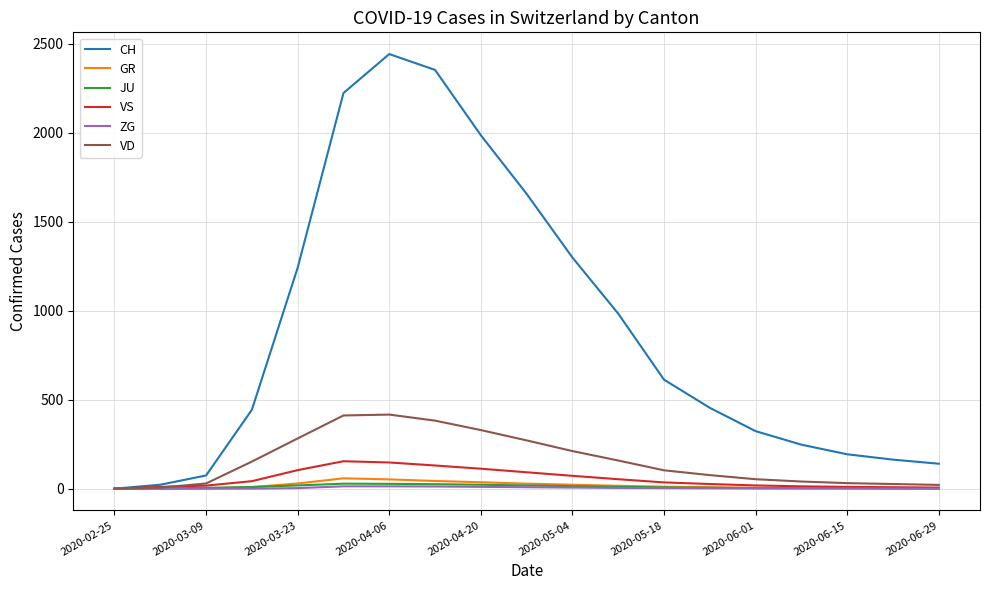

What is the greatest value displayed?

2441